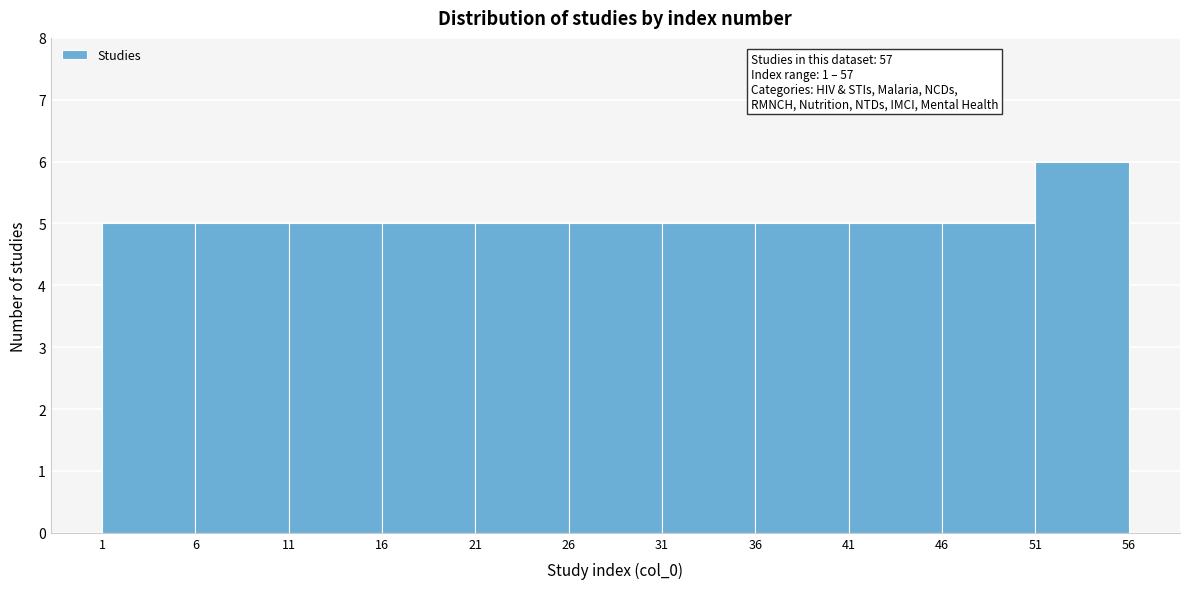

Which range on the x-axis has the tallest bar?

51 to 56